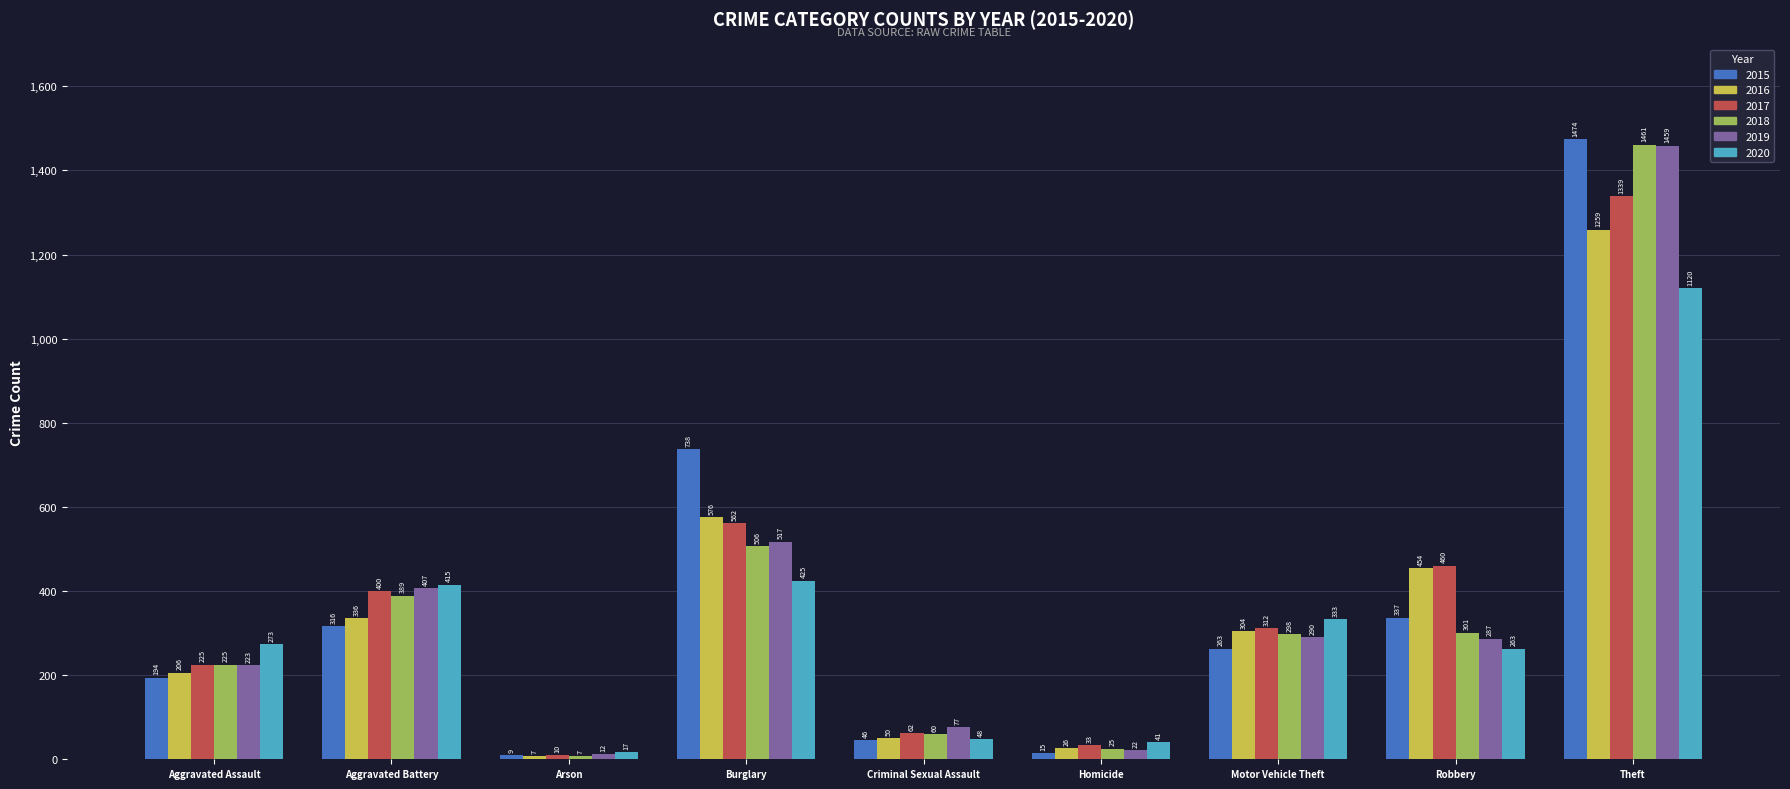

What position from the left is Criminal Sexual Assault?

5